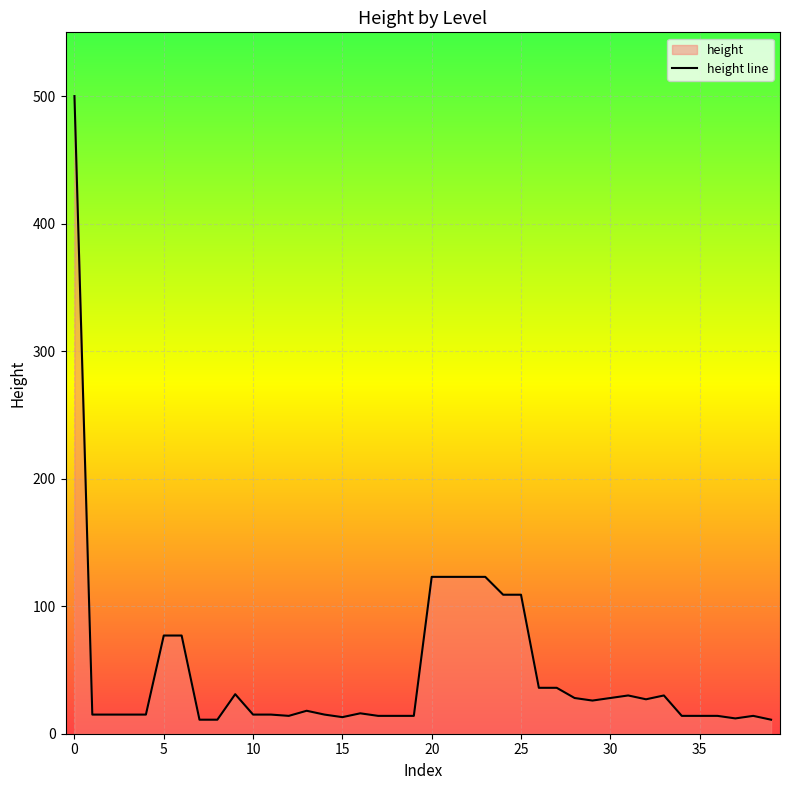

How many distinct data groups are displayed?

1